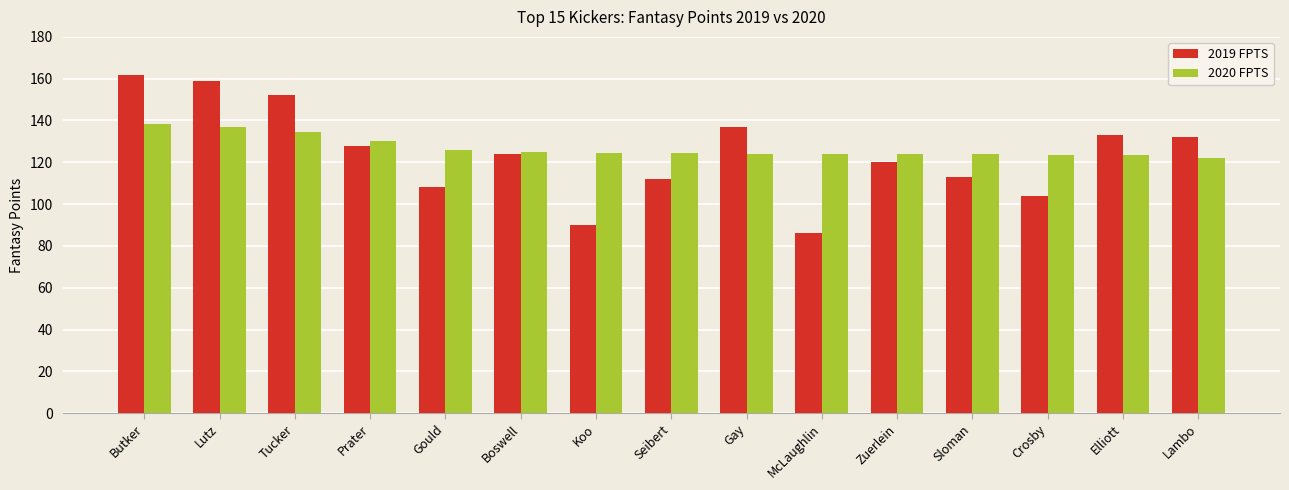

Which series changed the most between Lutz and Sloman?

2019 FPTS